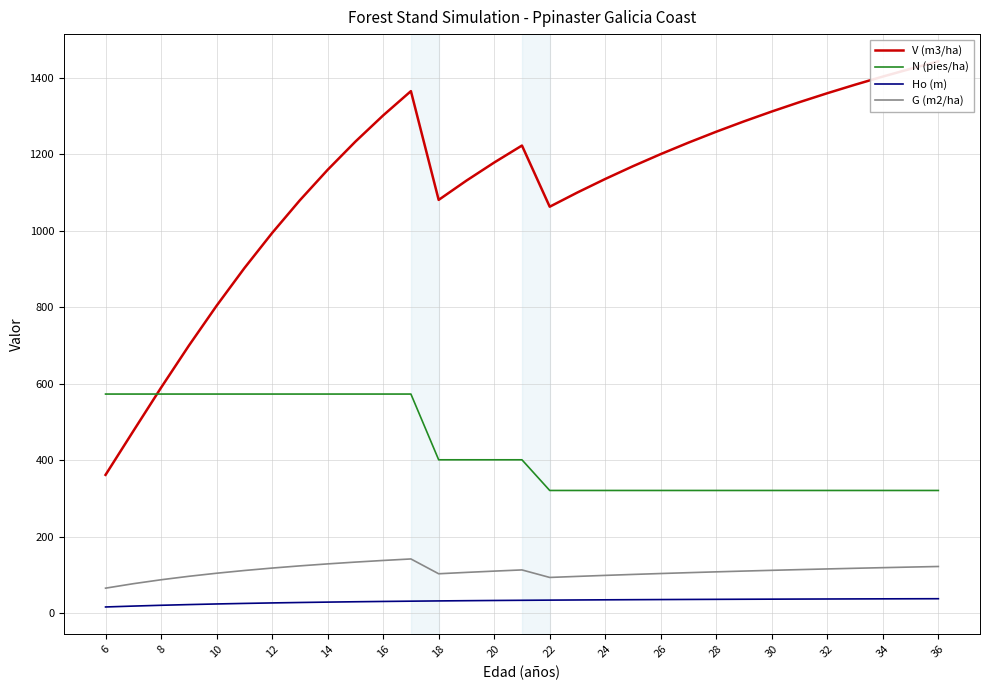

Is this an area chart (filled region under the line)?

No